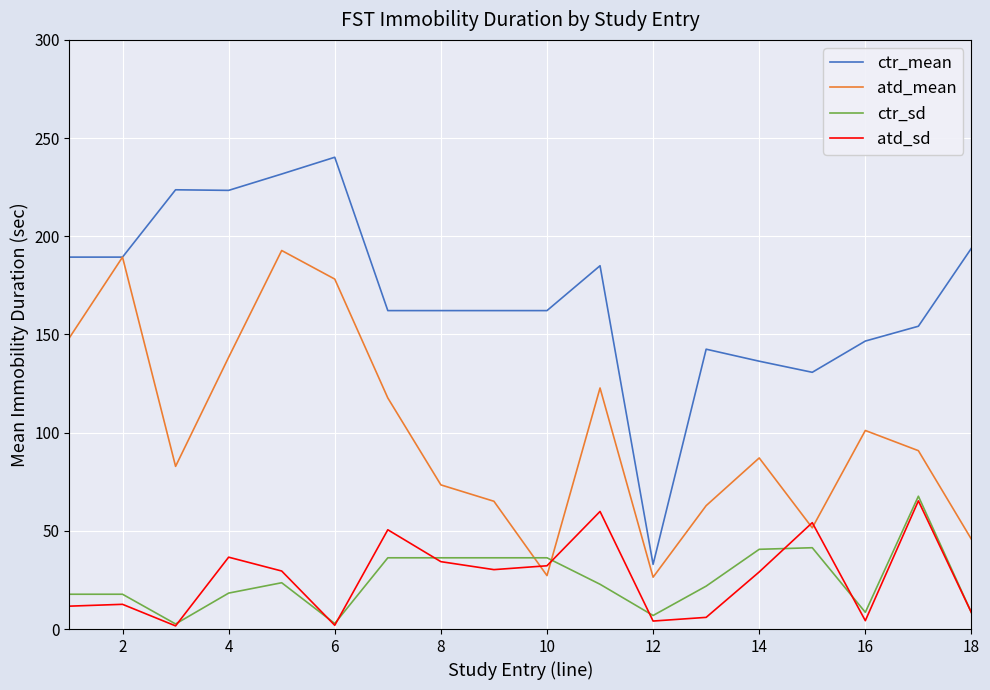

True or false: ctr_sd and atd_mean intersect in this chart.

True